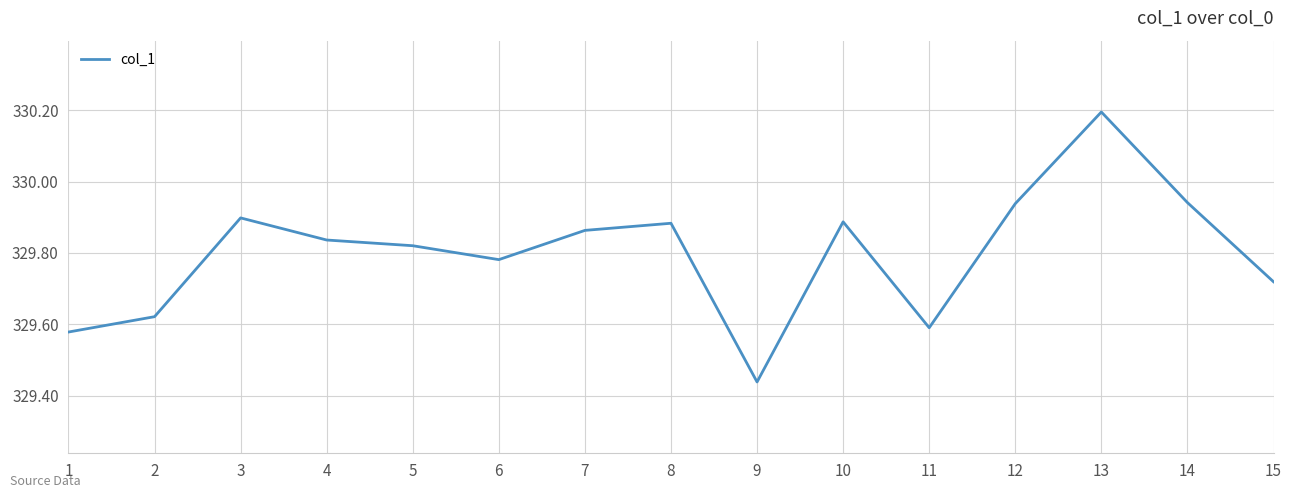

What is the greatest value displayed?

330.2